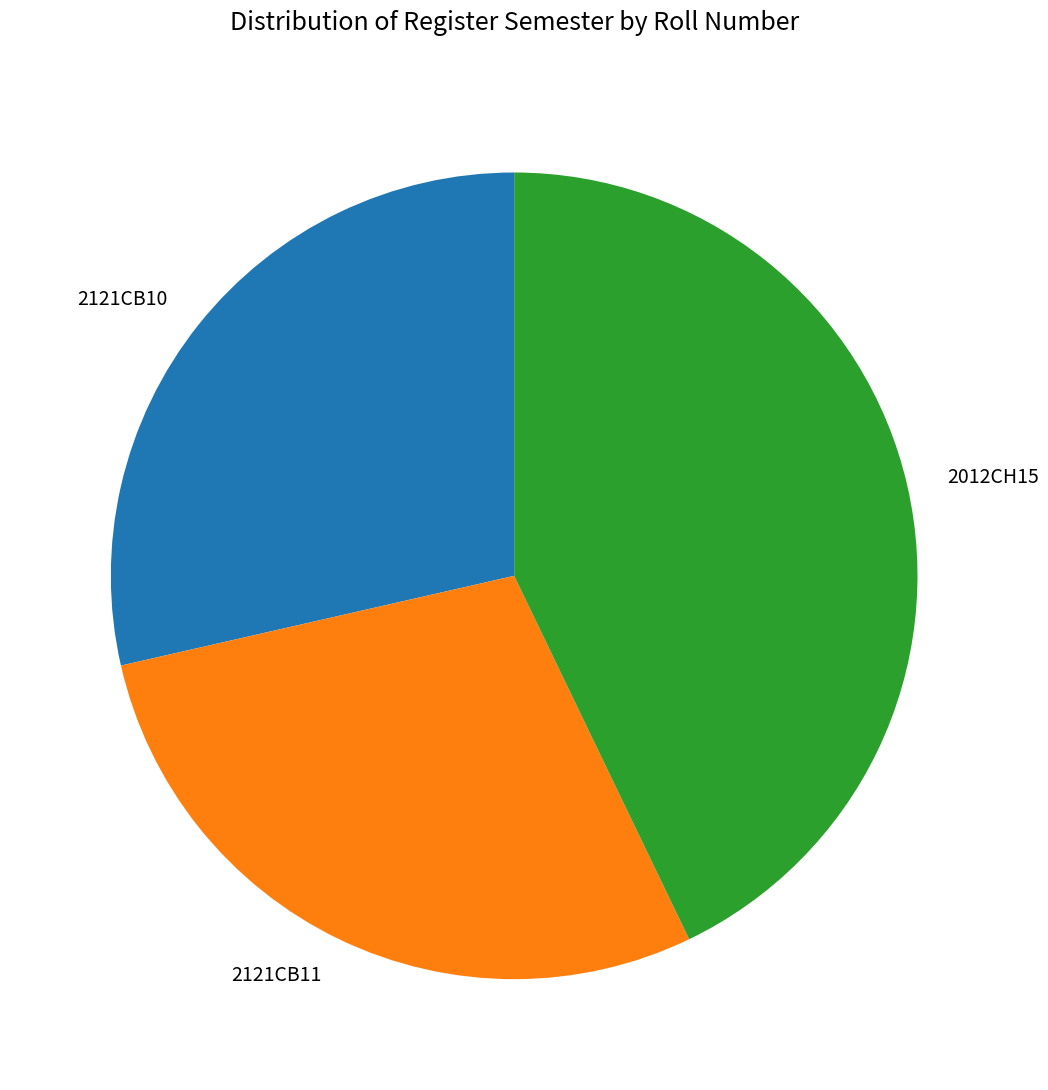

Does any single category account for the majority?

No